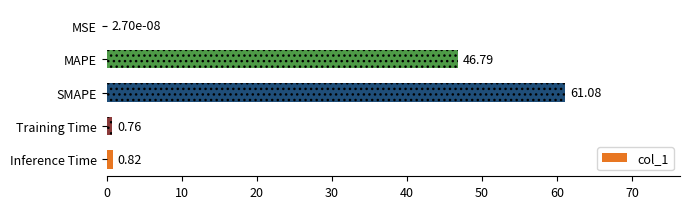

What is the sum of all values?

109.5